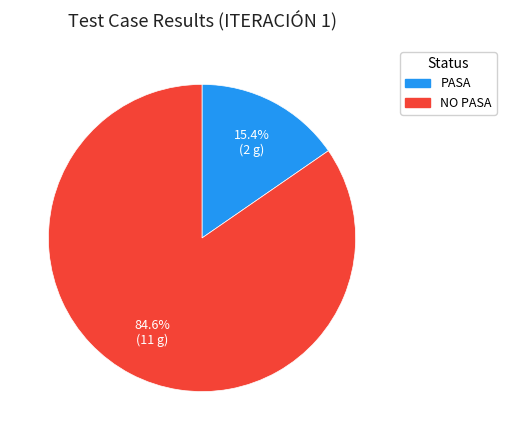

Rank the categories by value from highest to lowest.

NO PASA, PASA